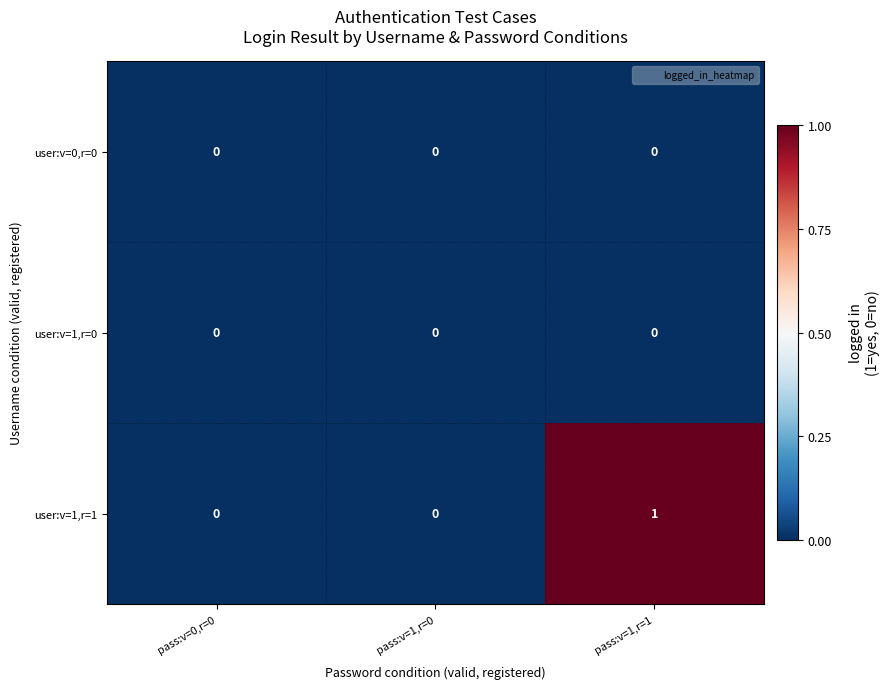

Reading right to left, extract all data points from this chart.

user:v=0,r=0: pass:v=1,r=1=0	pass:v=1,r=0=0	pass:v=0,r=0=0
user:v=1,r=0: pass:v=1,r=1=0	pass:v=1,r=0=0	pass:v=0,r=0=0
user:v=1,r=1: pass:v=1,r=1=1	pass:v=1,r=0=0	pass:v=0,r=0=0